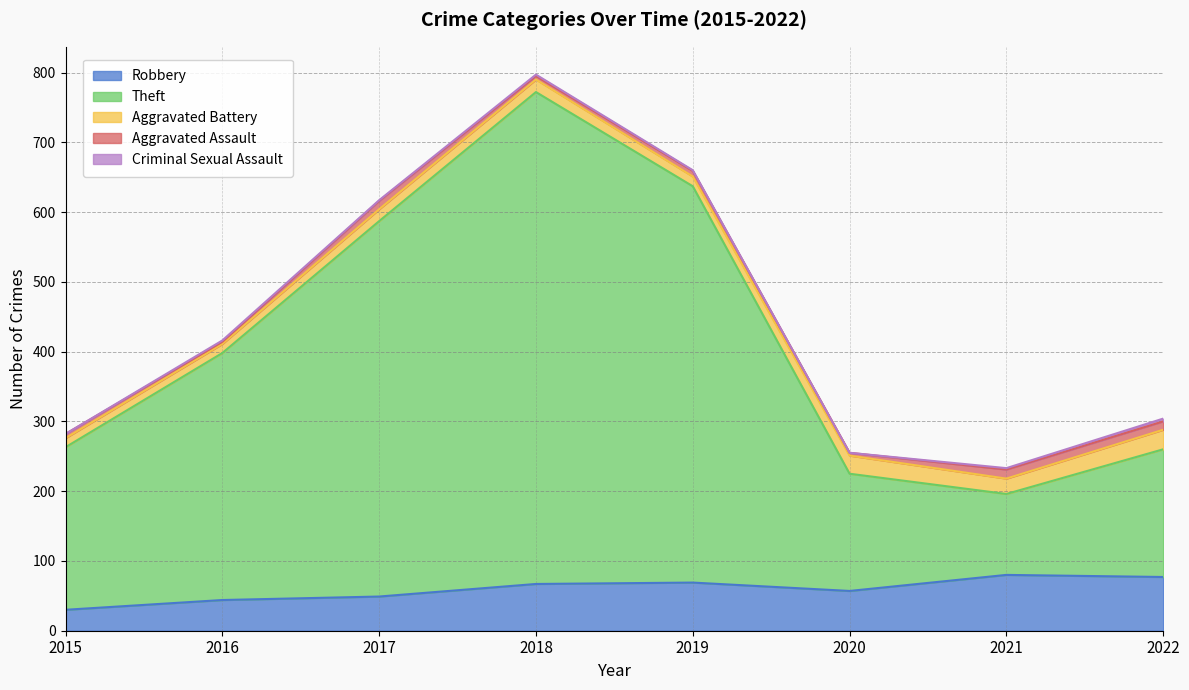

Rank the series at 2019 from highest to lowest value.

Theft, Robbery, Aggravated Battery, Aggravated Assault, Criminal Sexual Assault